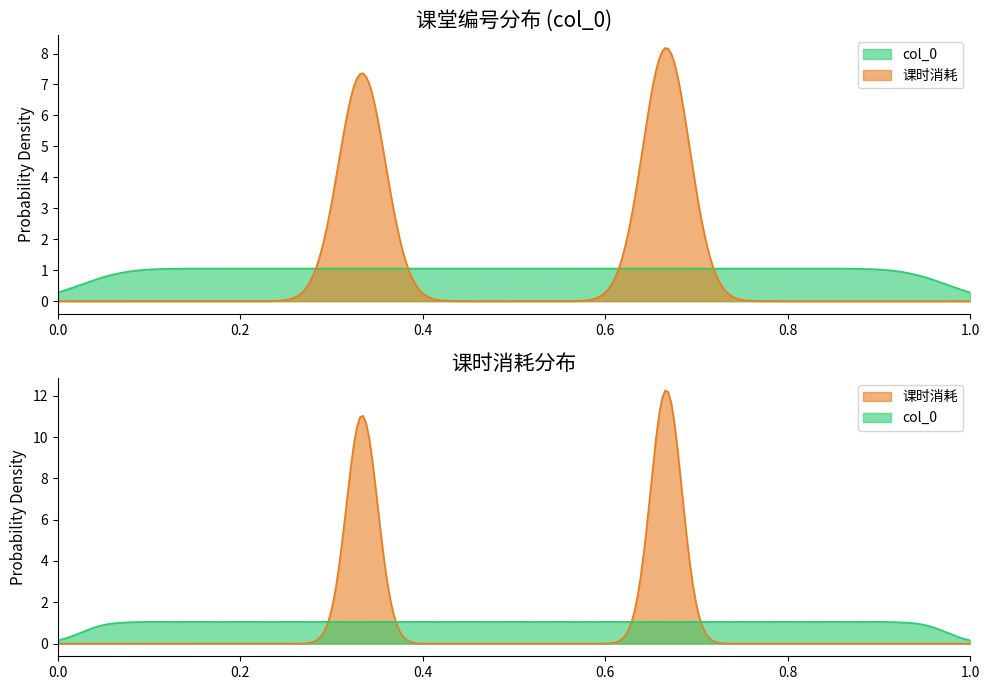

What is the sum of all col_0 values?

190